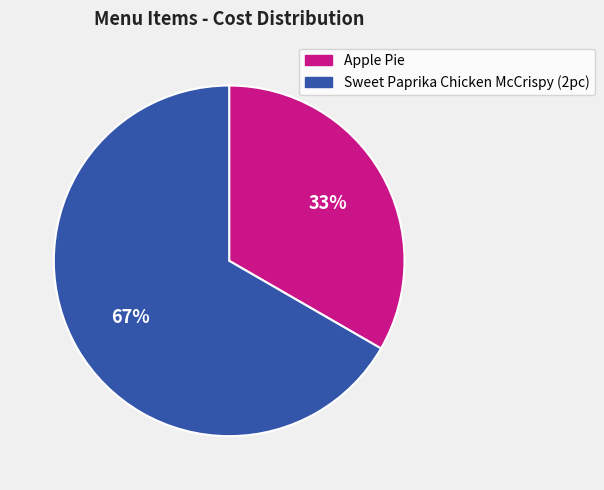

Which category accounts for the majority?

Sweet Paprika Chicken McCrispy (2pc)